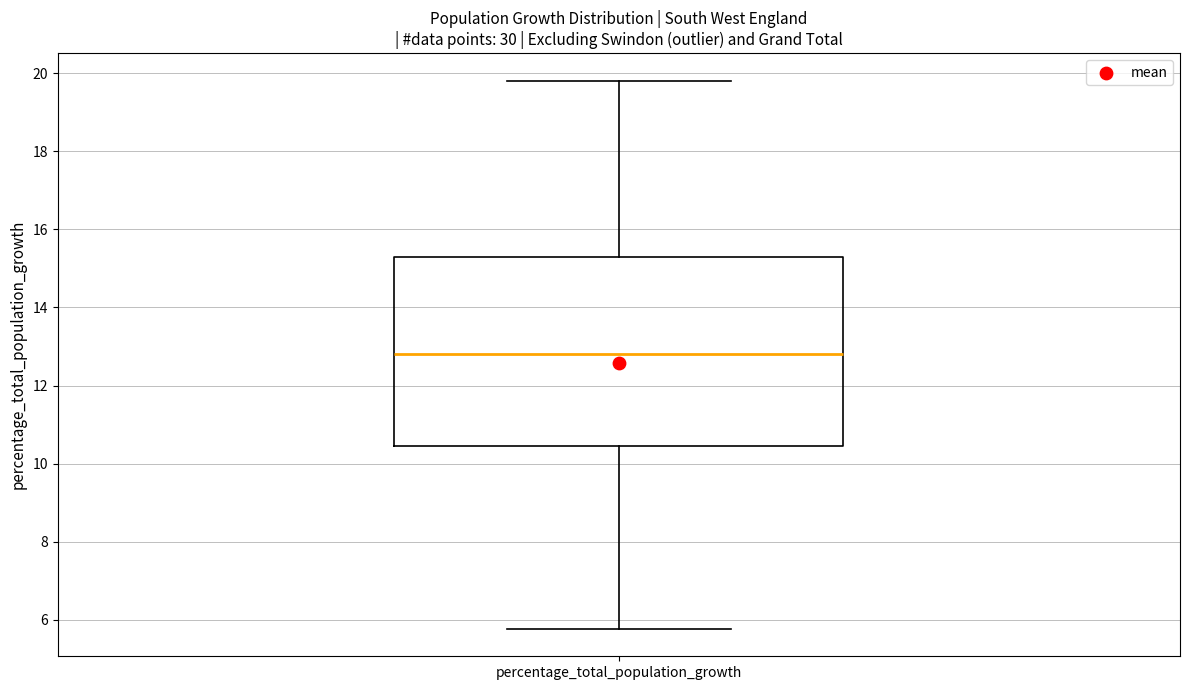

Where does the lower whisker of the box for percentage_total_population_growth end on the y-axis? The values are not printed on the chart, so give them approximately, as read against the axis.

5.8